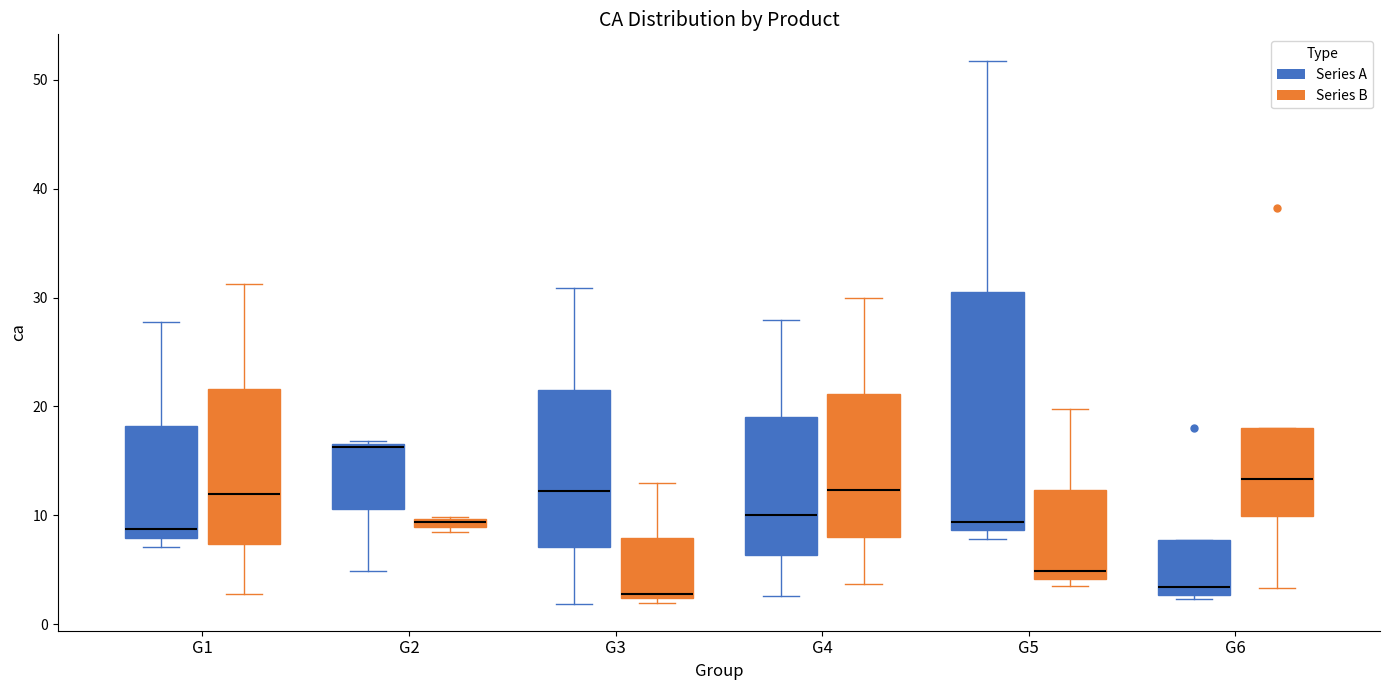

Which box has the highest median line?

G2 (Series A)